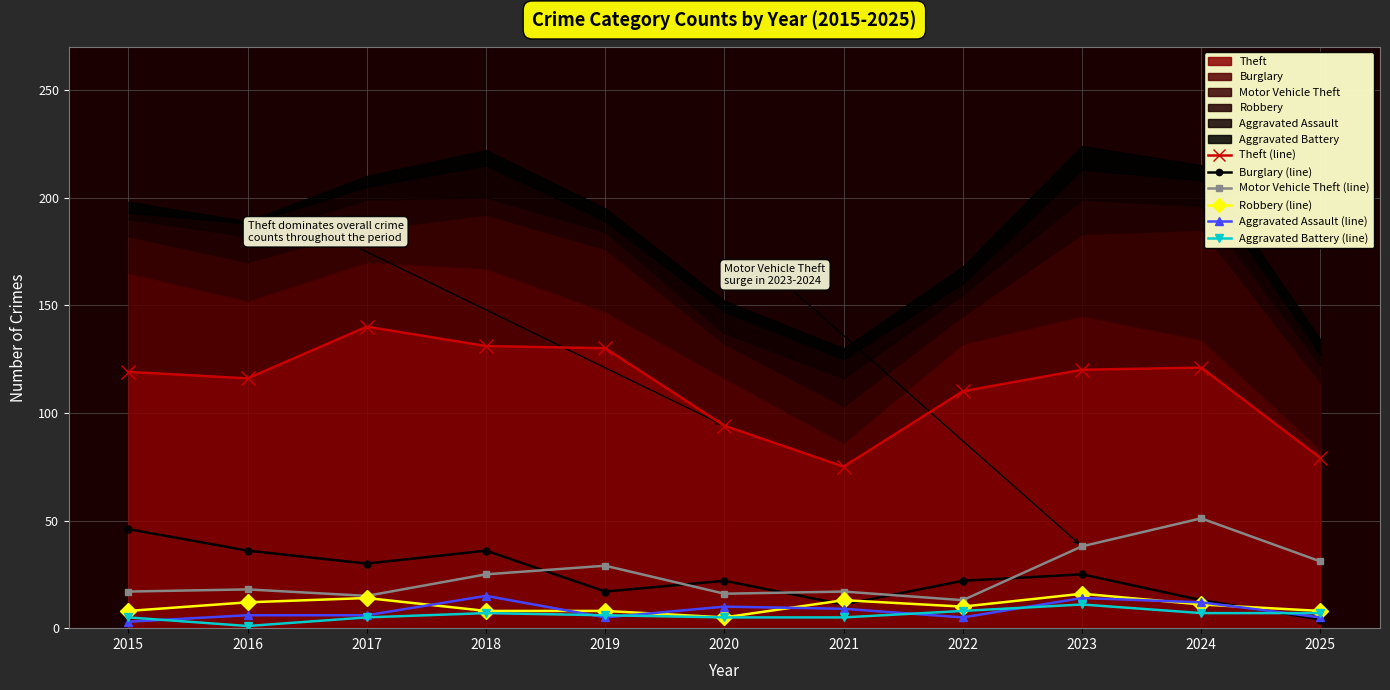

Which series has the largest total across all categories?

Theft (line)